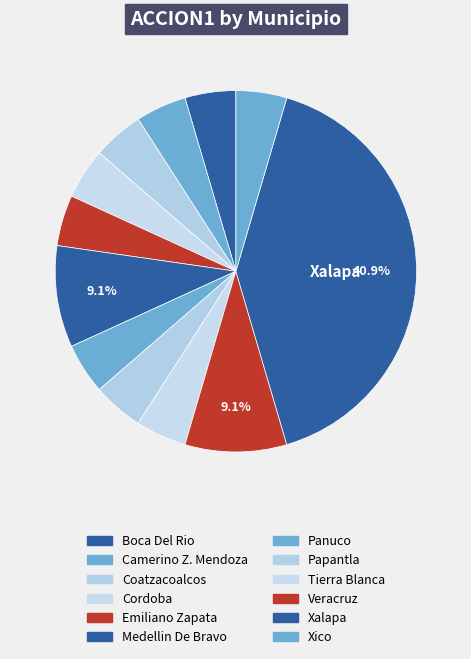

Which category has the smallest portion of the pie?

Boca Del Rio